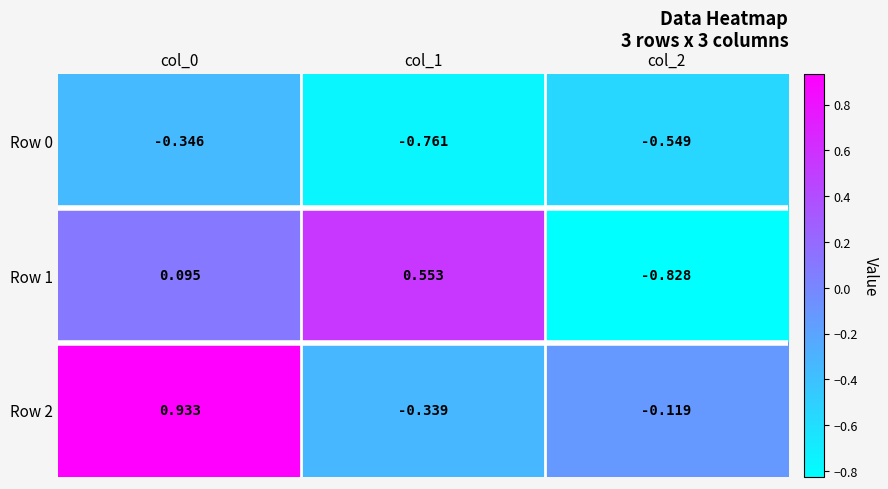

Rank the series by their maximum value, from highest to lowest.

Row 2, Row 1, Row 0